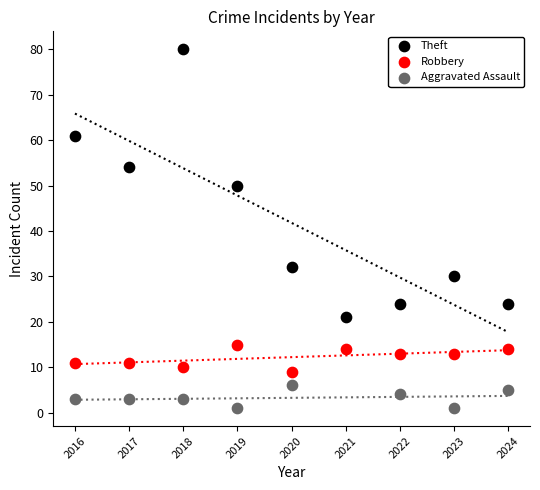

Which series reaches the minimum Y coordinate?

Aggravated Assault